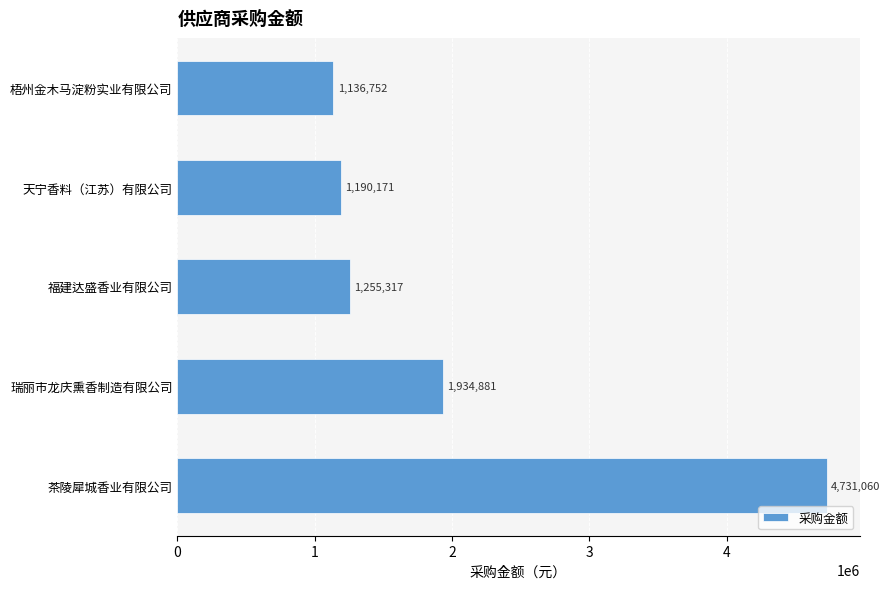

Does the chart contain stacked bars?

No